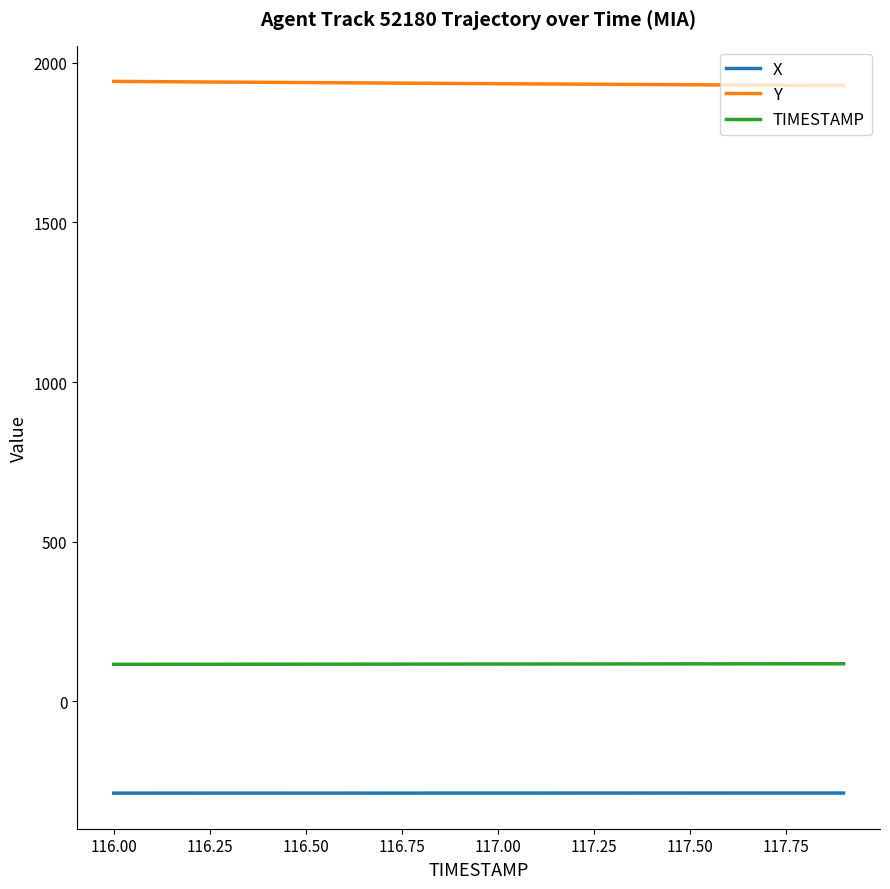

True or false: X and Y cross at least once.

False